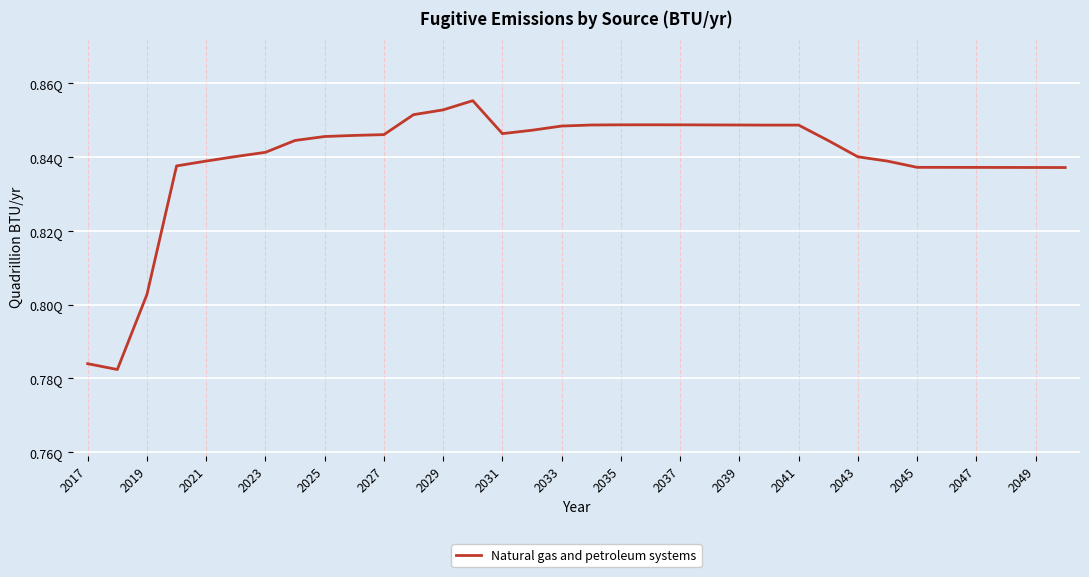

What is the difference between the maximum and minimum values?

72907043000000